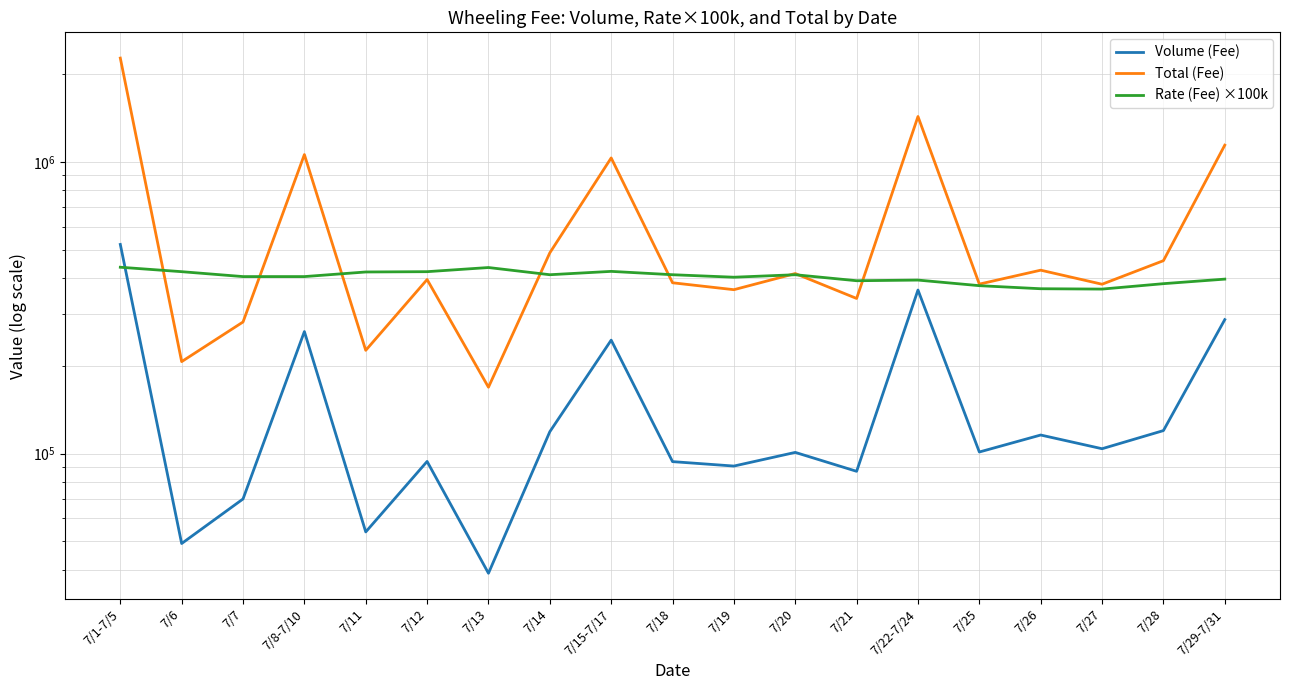

After their last crossing, which series has the higher values: Rate (Fee) ×100k or Volume (Fee)?

Rate (Fee) ×100k